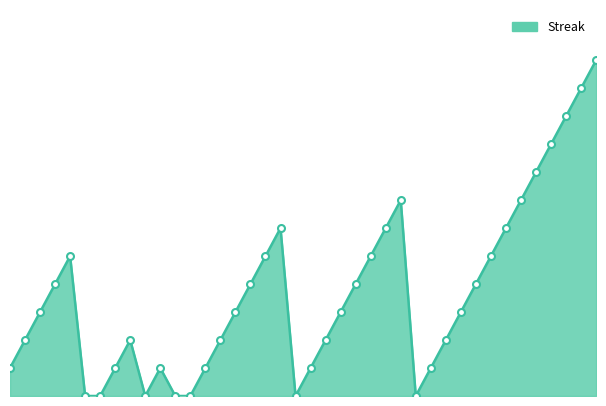

What is the average value?

4